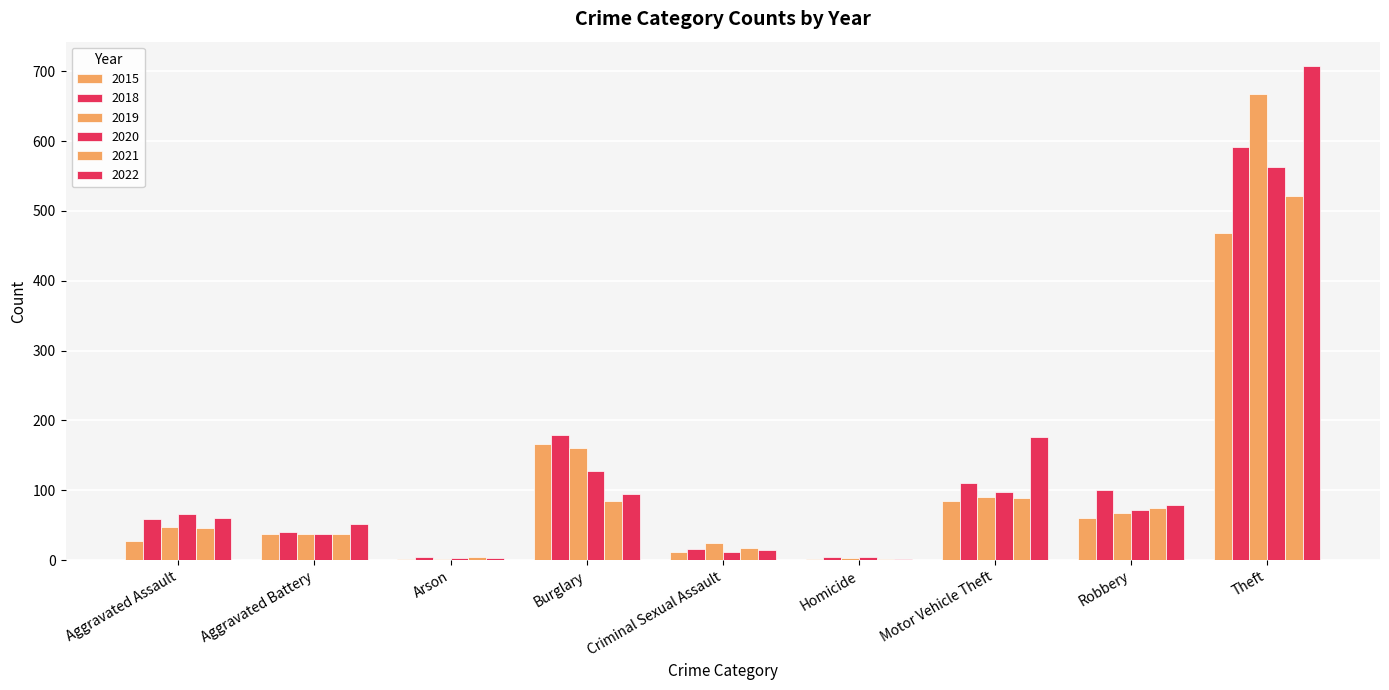

What is the difference between the maximum and second lowest values in the 2021 series?

518